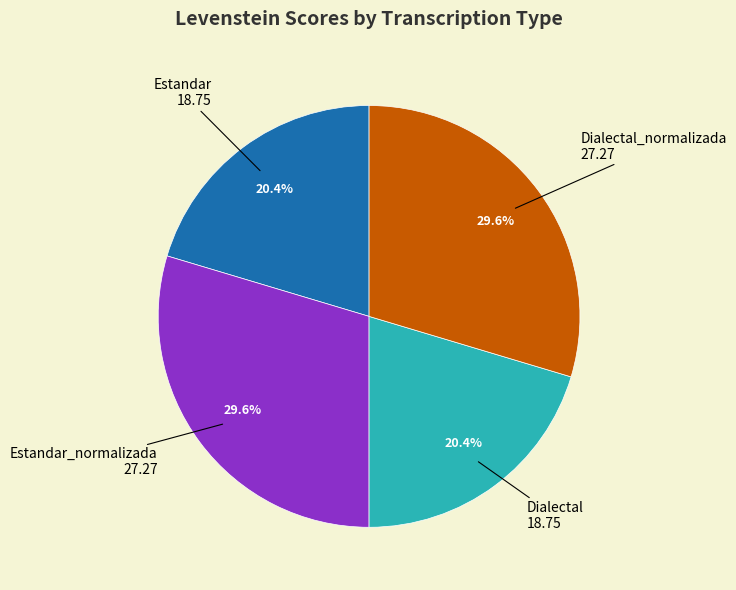

Approximately how many times larger is the value at Estandar_normalizada compared to Dialectal_normalizada?

1.0